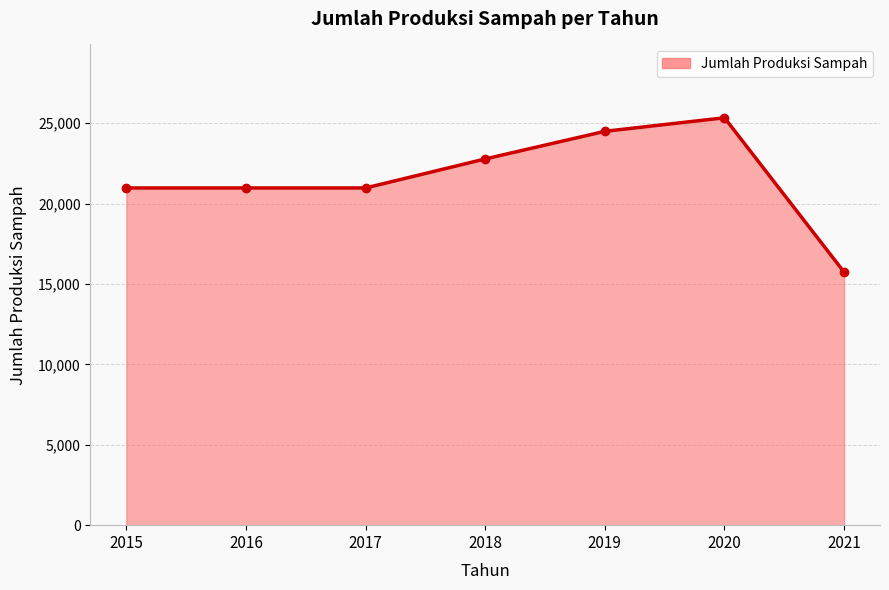

What is the change in value from 2015 to 2019?

+3521.3